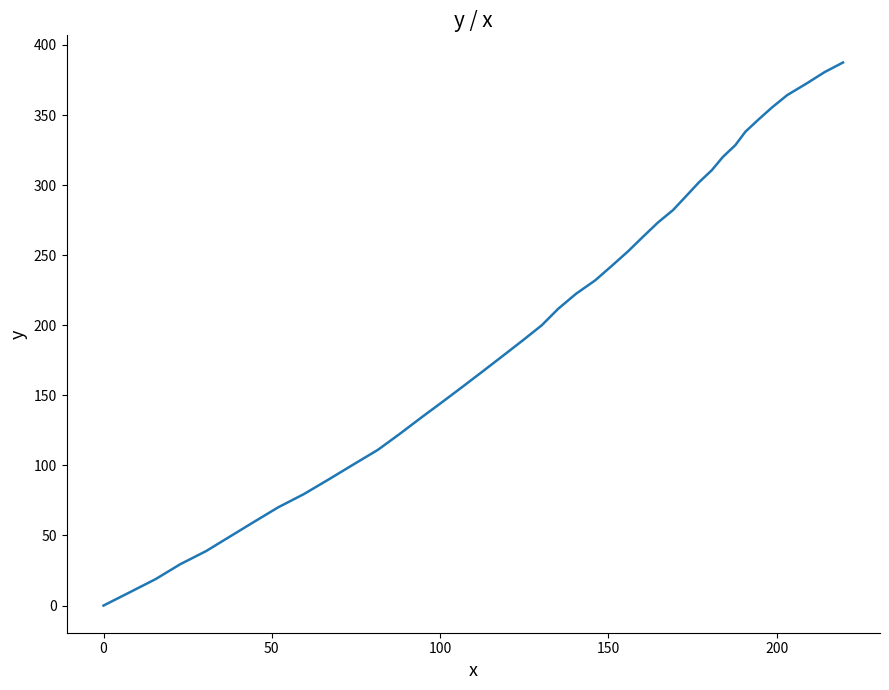

What is the greatest value displayed?

387.5